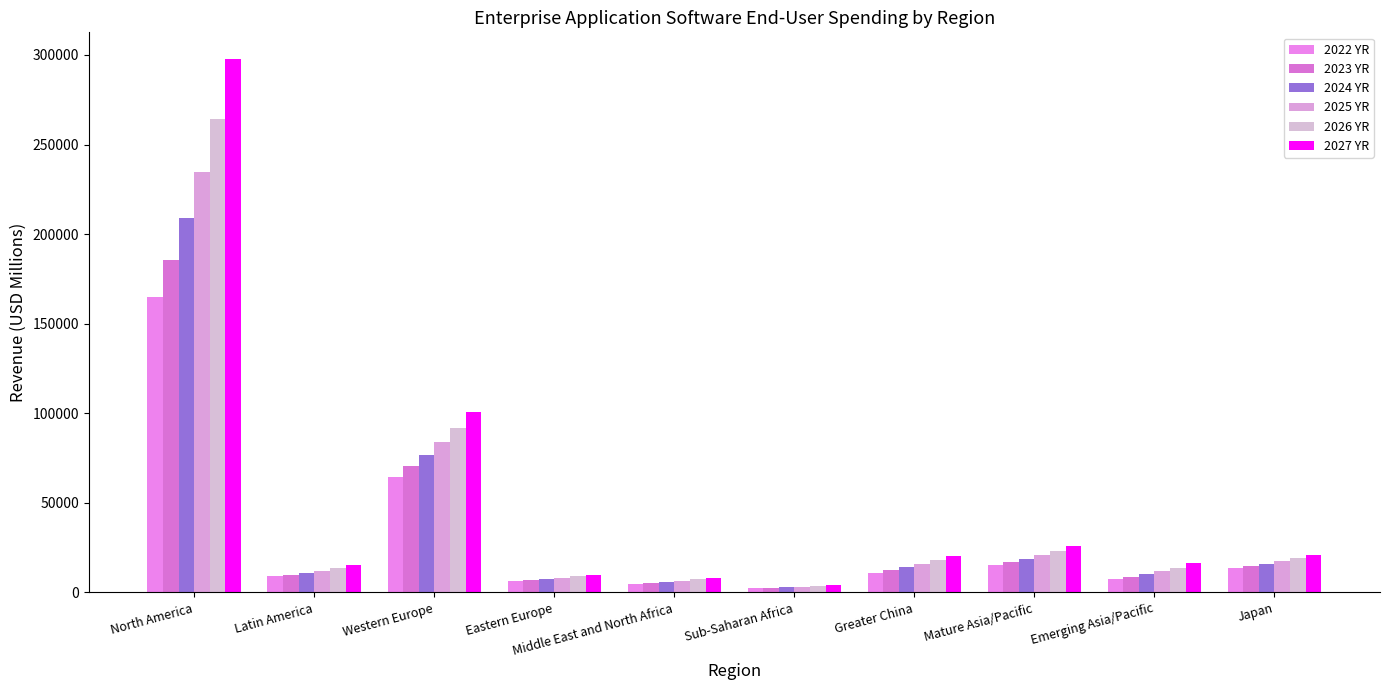

How many values in the 2027 YR series are below 20561?

5